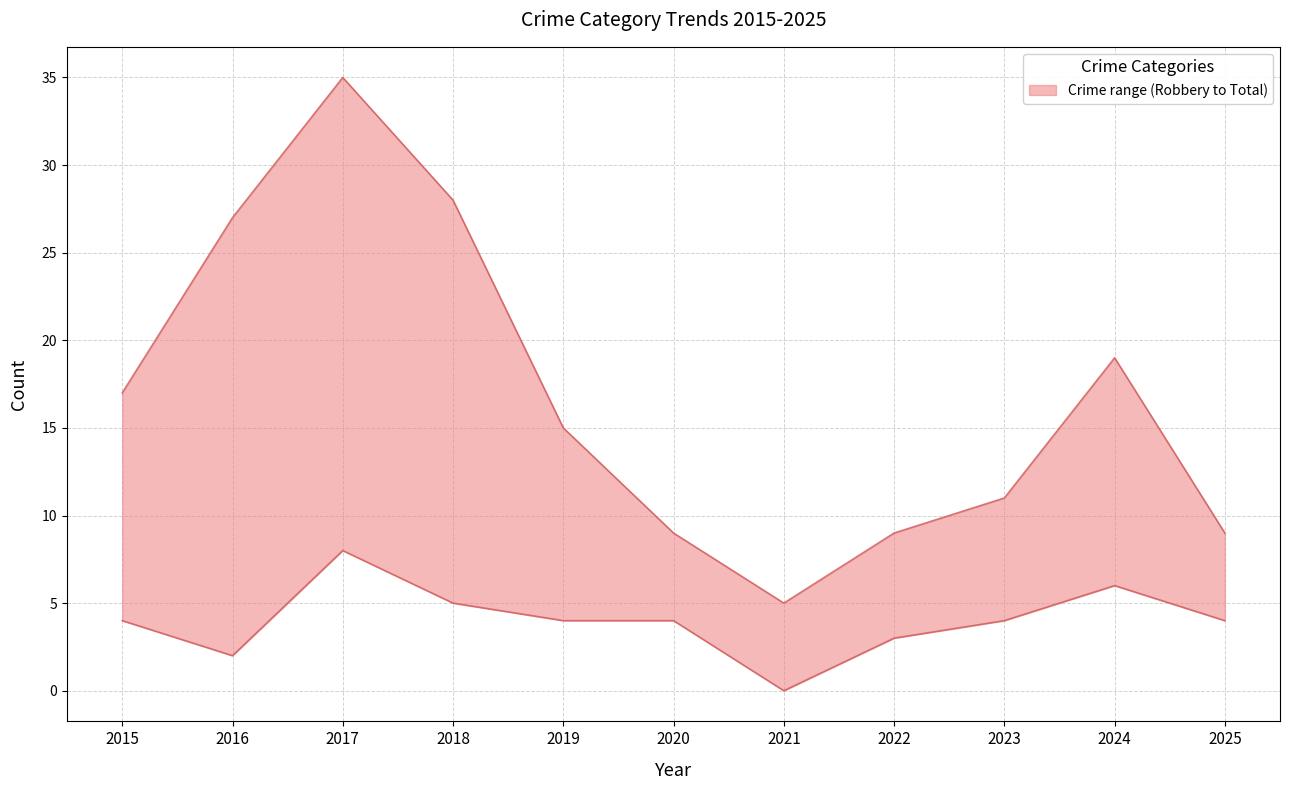

Where is Robbery nearest to the value 4?

2015